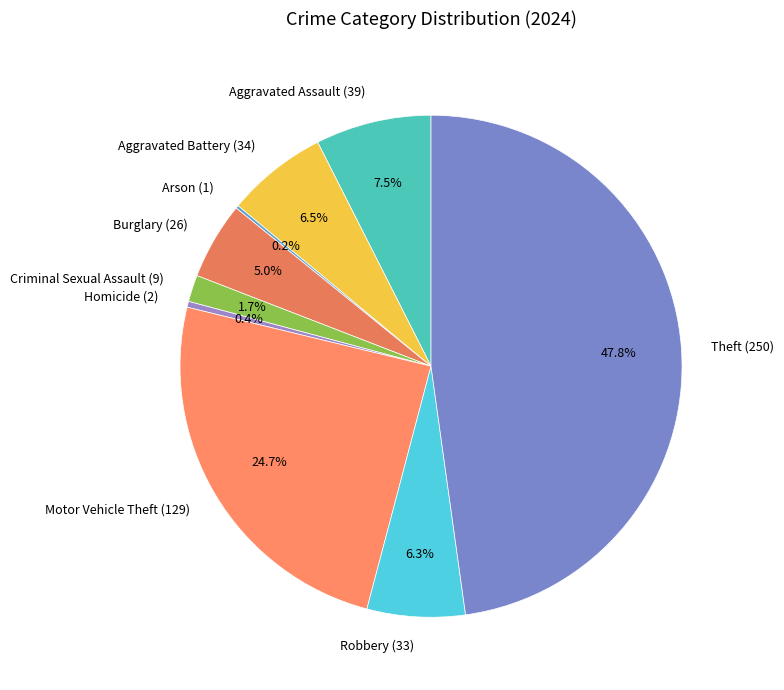

Does any single category account for the majority?

No